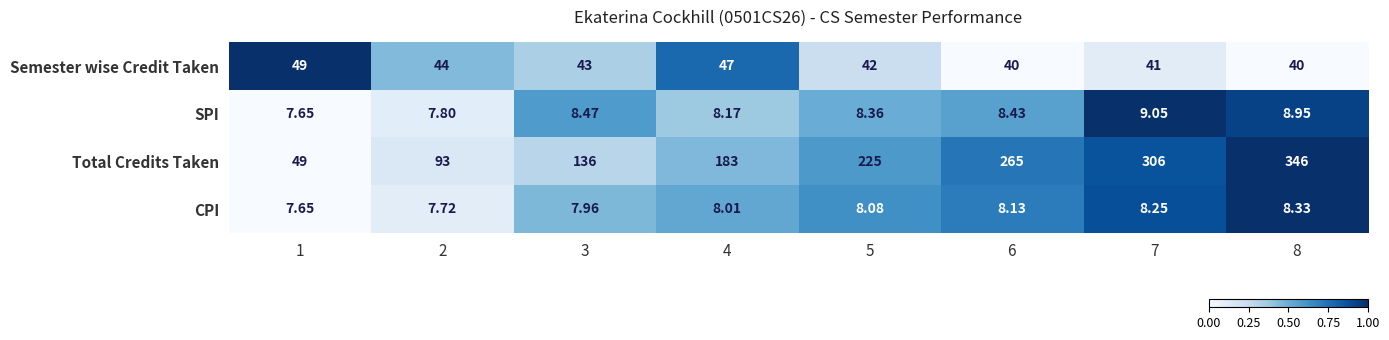

List the series in order of their peak value, highest first.

Total Credits Taken, Semester wise Credit Taken, SPI, CPI